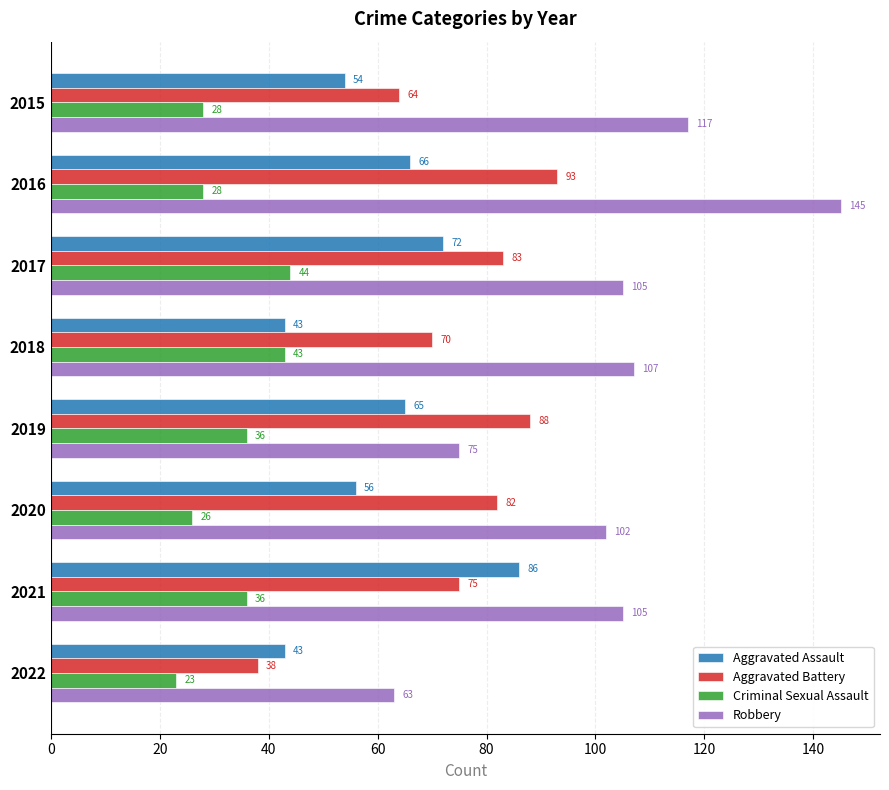

What is the difference between the Aggravated Assault values at 2019 and 2021?

21